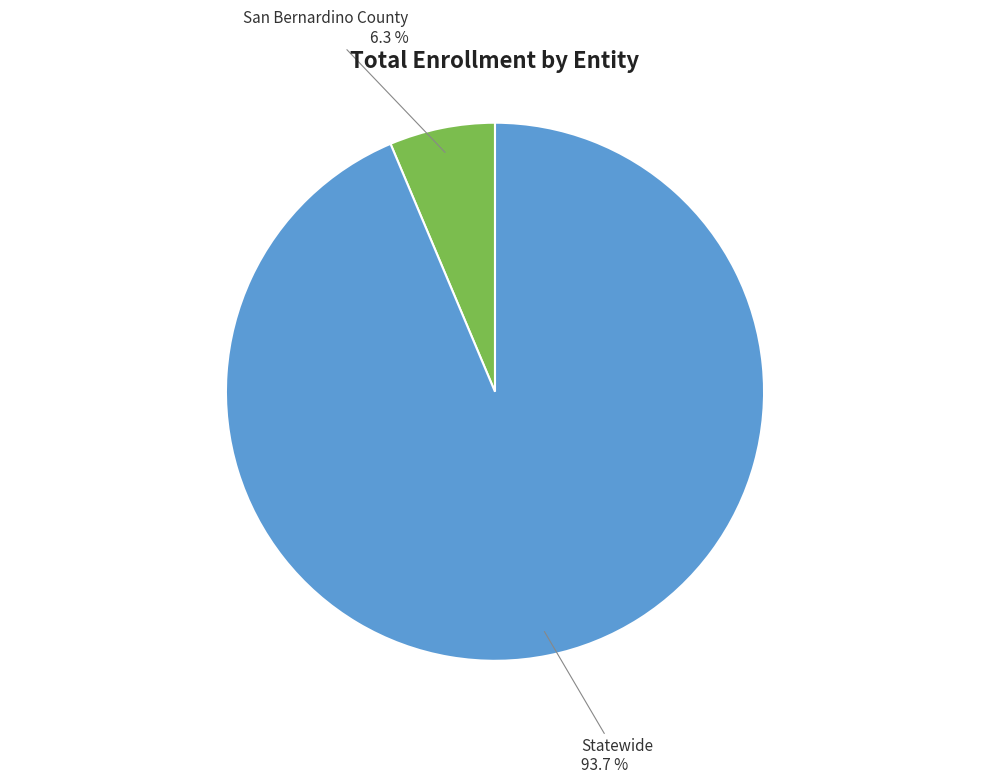

Count the number of slices in the pie.

2